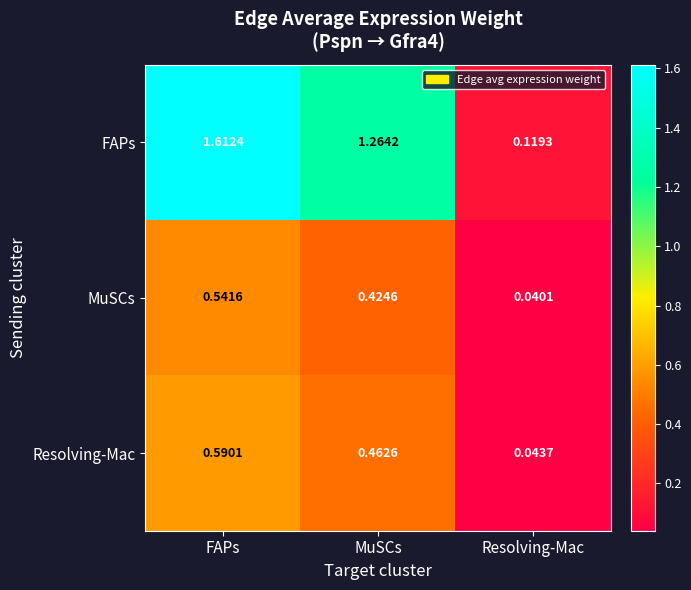

At which category does the chart reach its peak across all series?

FAPs